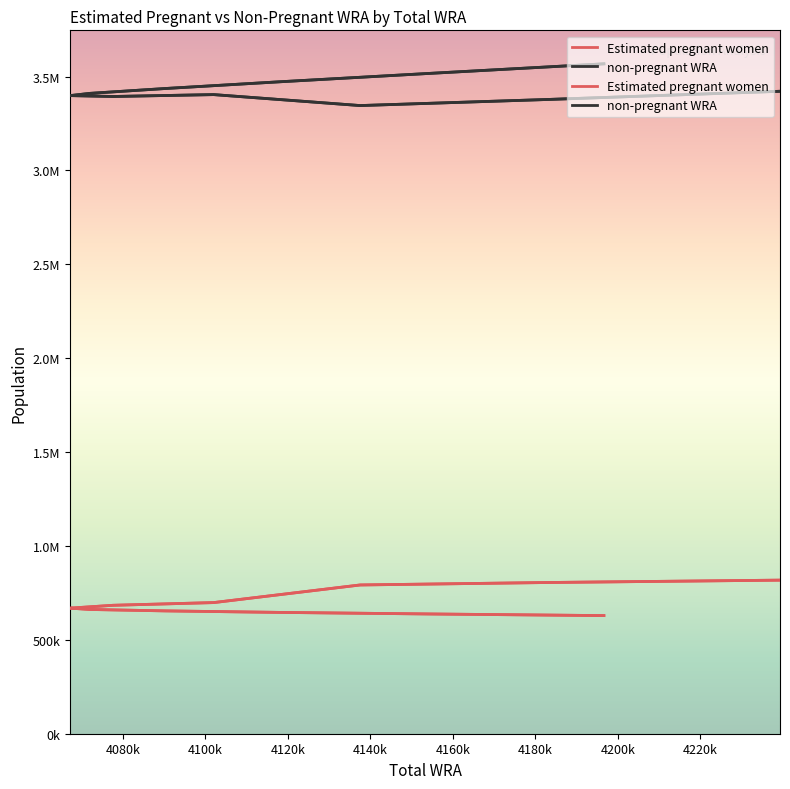

What is the value of the Estimated pregnant women point at the 2nd from the left?

805280.6